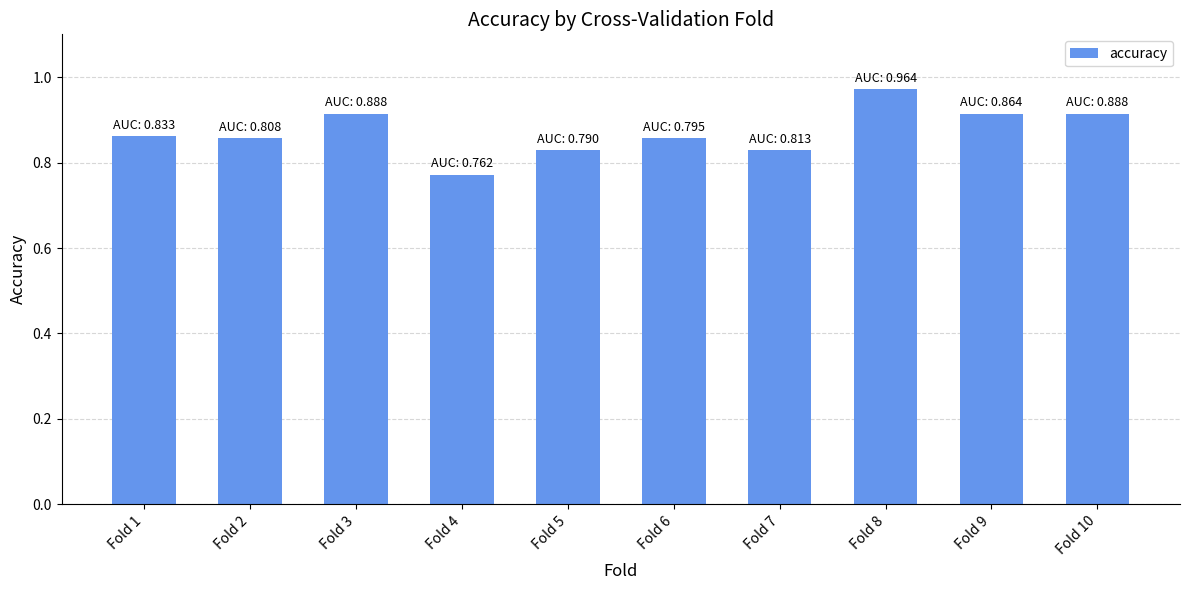

What is the change in value from Fold 1 to Fold 8?

+0.1